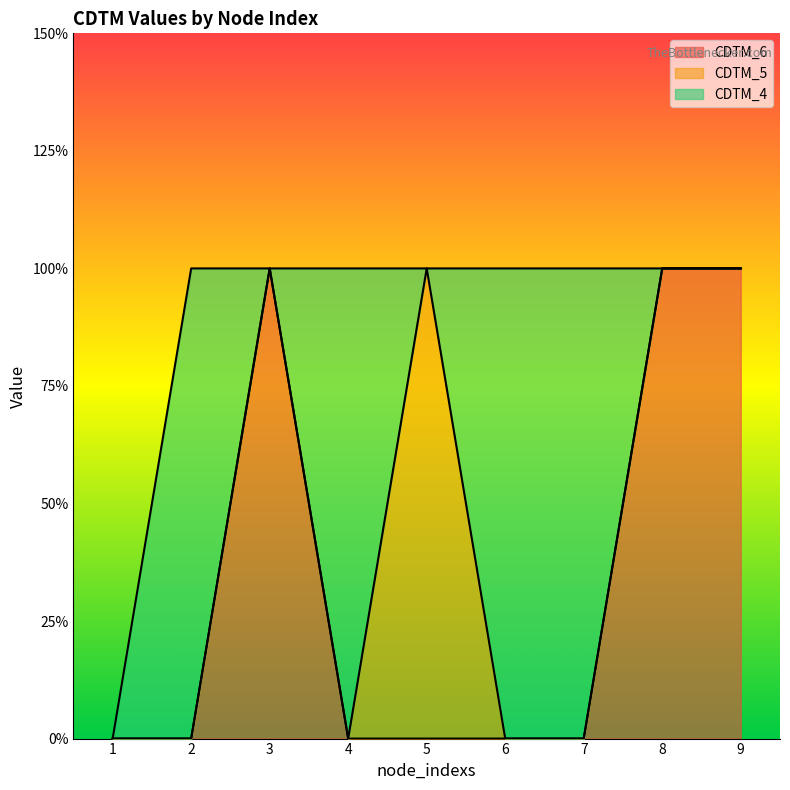

True or false: CDTM_5 has a value of 0 at 7.

False